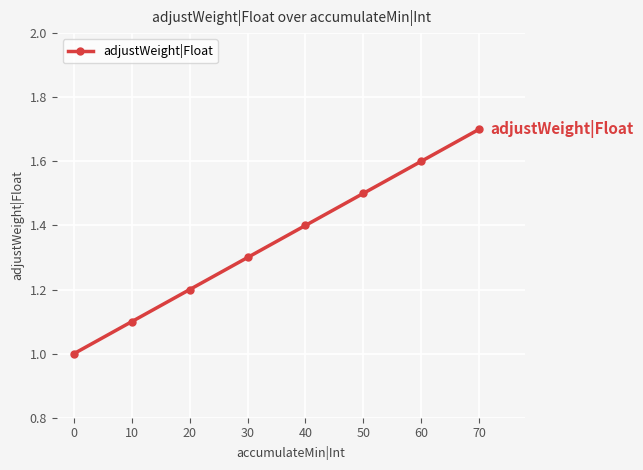

Does the chart display data point markers on the line(s)?

Yes